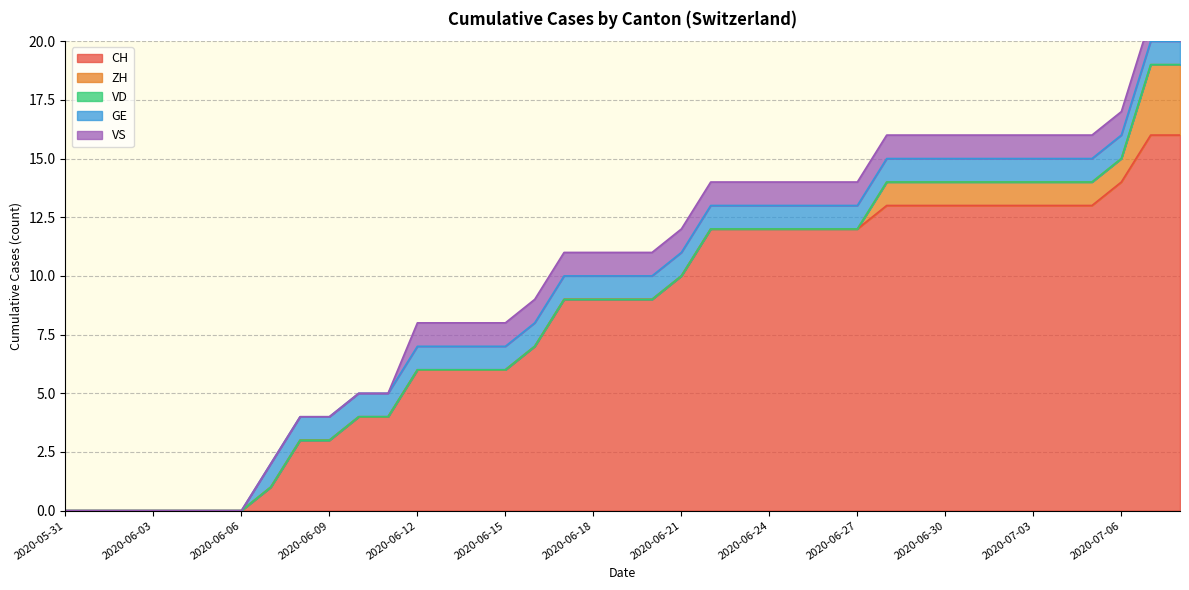

The VD series shows 0 at 2020-06-18. True or false?

True